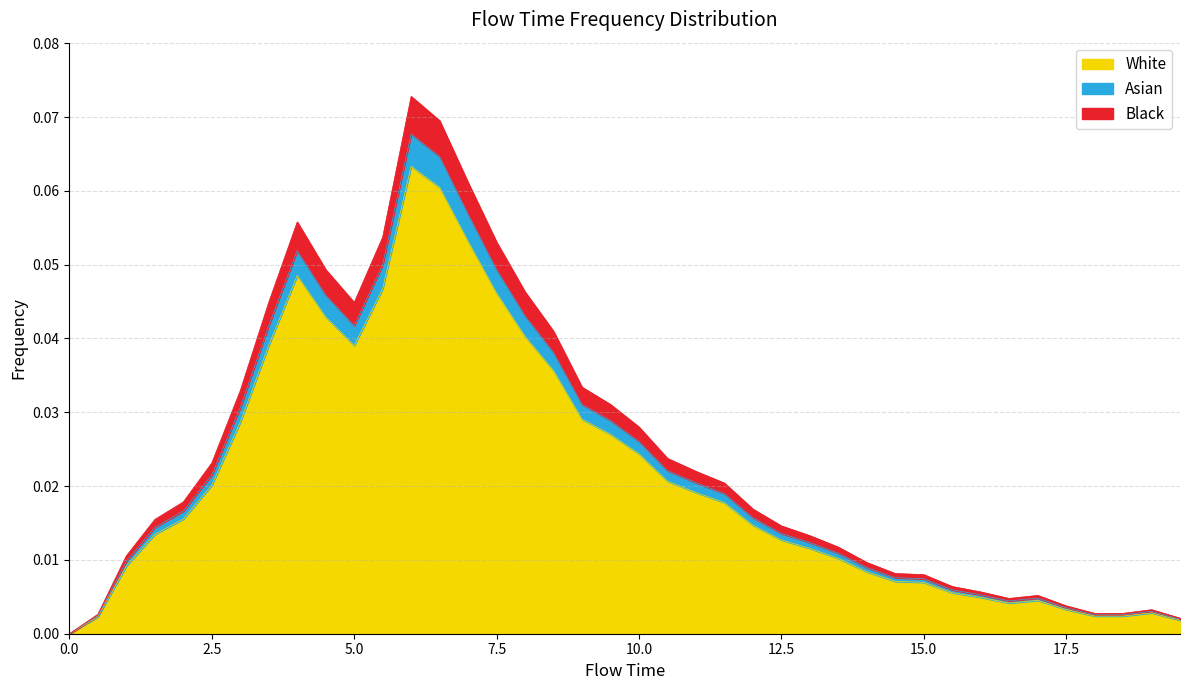

Which category has the highest value across all series?

6.0